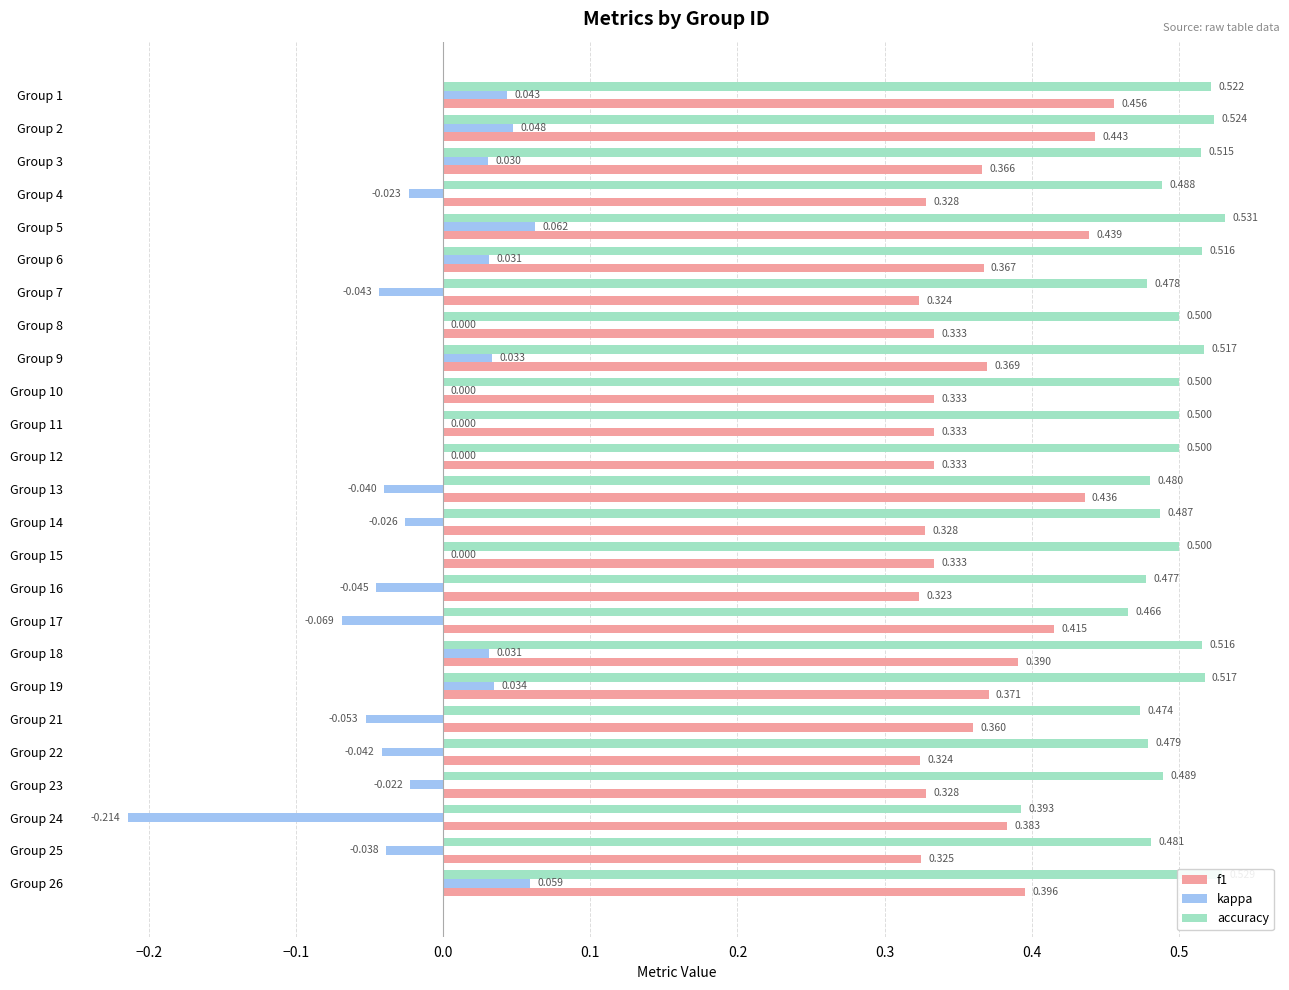

Which series changed the most between Group 6 and Group 23?

kappa